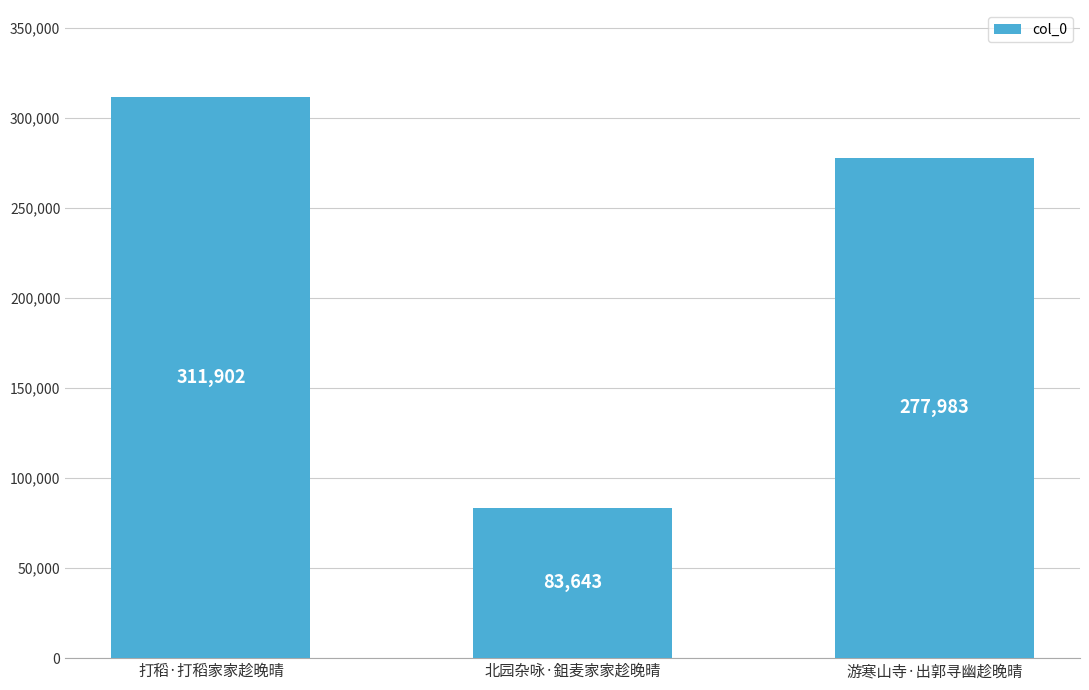

Is it true that the value at 游寒山寺·出郭寻幽趁晚晴 is 183791?

False